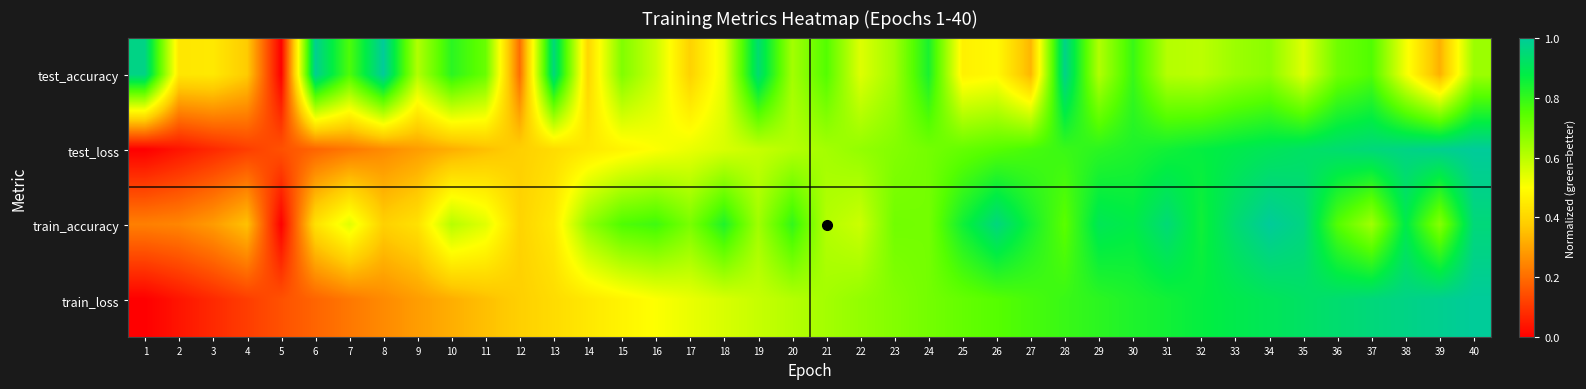

At 6, list the series in order from smallest to largest.

train_loss, test_loss, train_accuracy, test_accuracy